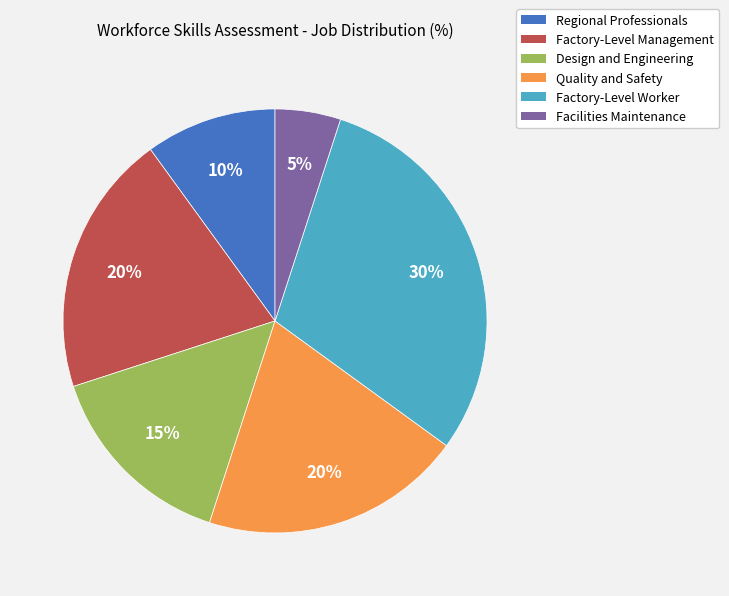

True or false: Factory-Level Management accounts for 27% of the total.

False